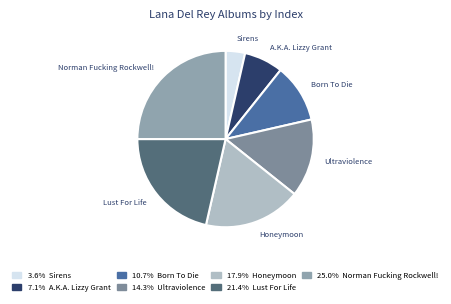

Which slice is the largest?

Norman Fucking Rockwell!